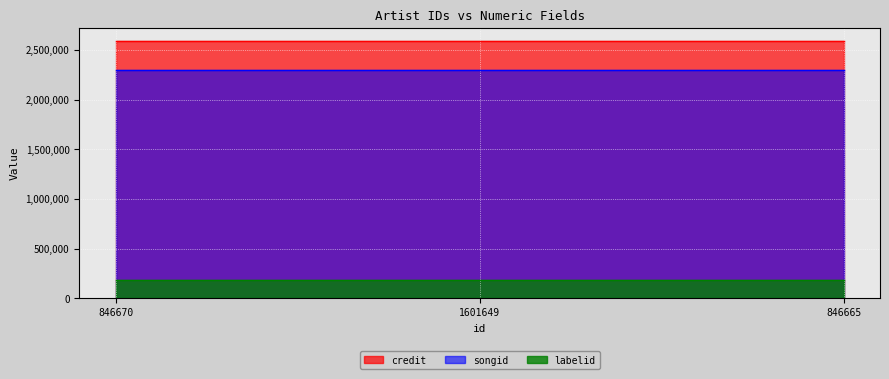

Reading left to right, transcribe all the data shown in this chart.

credit: 846670=2593030	1601649=2593030	846665=2593030
songid: 846670=2295837	1601649=2295837	846665=2295837
labelid: 846670=183914	1601649=183914	846665=183914